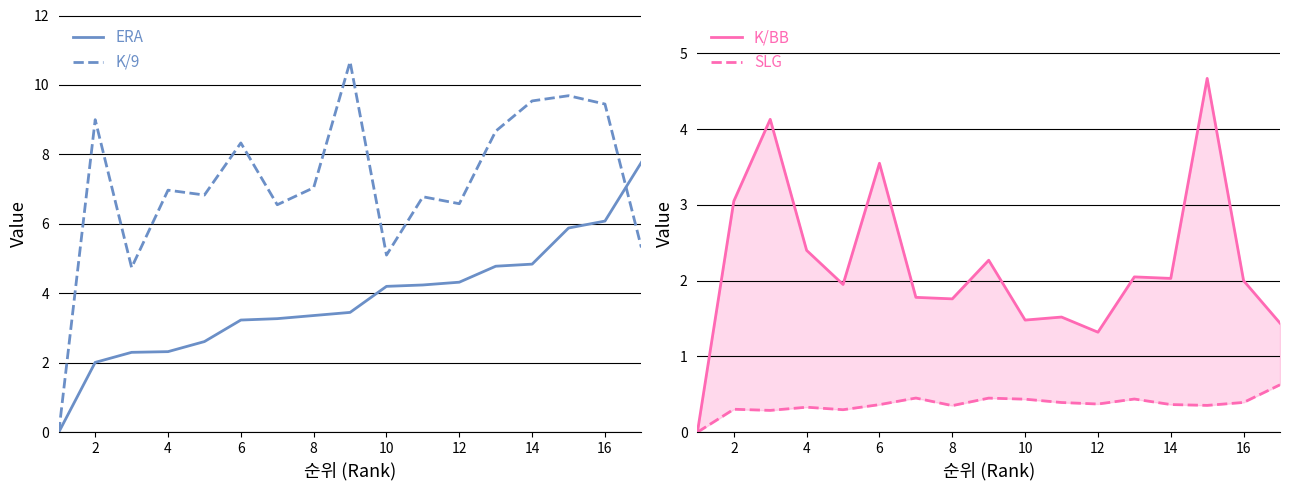

At how many categories does at least one series exceed 8?

7